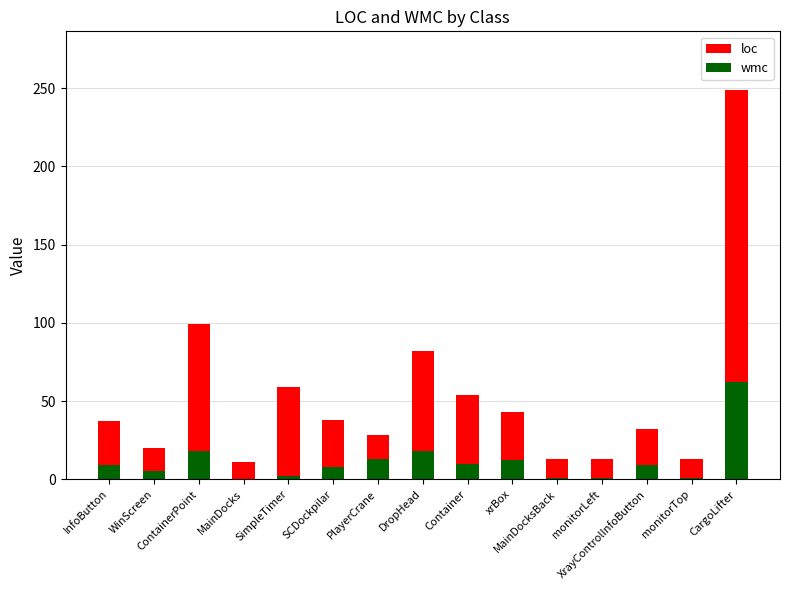

What position from the right is DropHead?

8